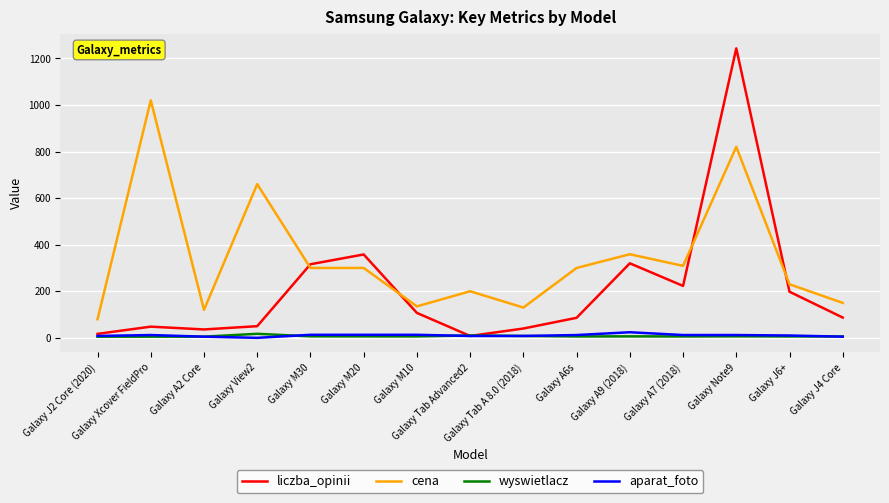

What is the average value of the aparat_foto series?

10.3